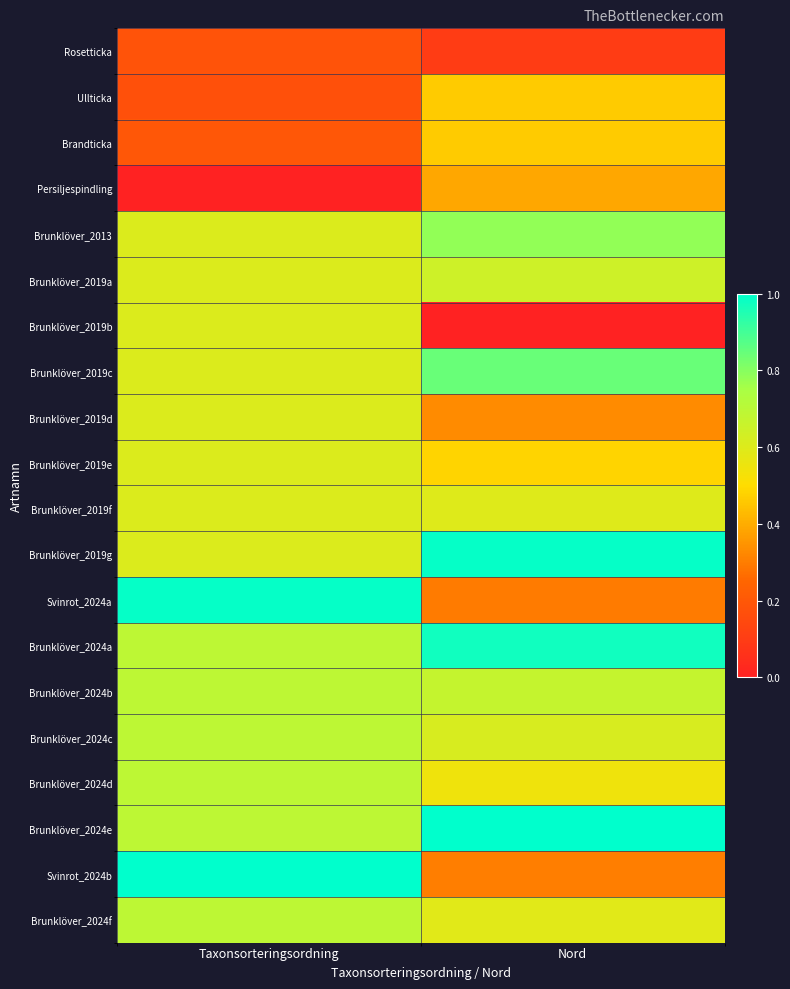

At Taxonsorteringsordning, list the series in order from smallest to largest.

Persiljespindling, Ullticka, Rosetticka, Brandticka, Brunklöver_2013, Brunklöver_2019a, Brunklöver_2019b, Brunklöver_2019c, Brunklöver_2019d, Brunklöver_2019e, Brunklöver_2019f, Brunklöver_2019g, Brunklöver_2024a, Brunklöver_2024b, Brunklöver_2024c, Brunklöver_2024d, Brunklöver_2024e, Brunklöver_2024f, Svinrot_2024a, Svinrot_2024b